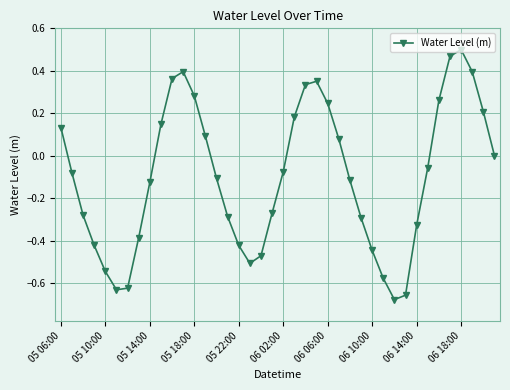

How many series are shown in this chart?

1